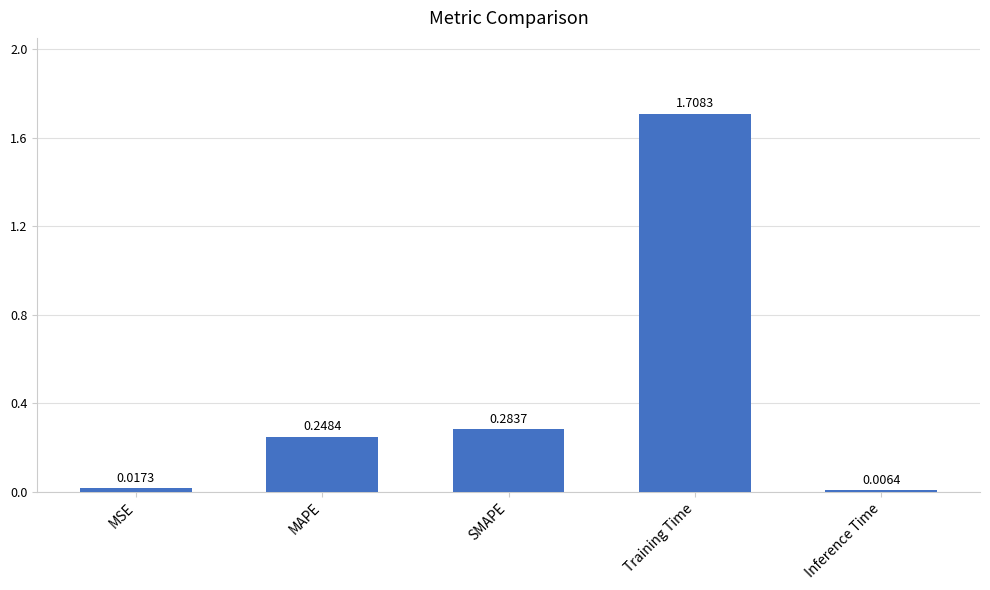

What is the label of the 5th bar from the right?

MSE